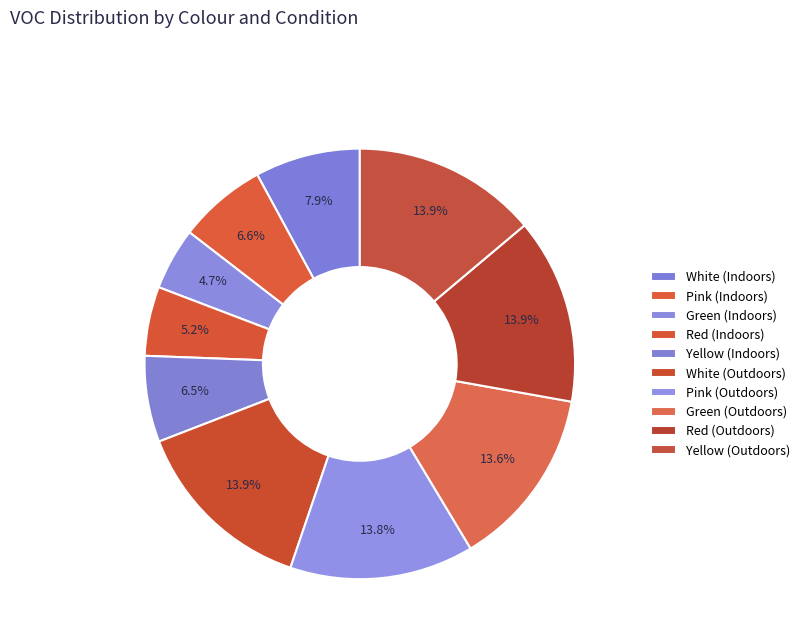

Count the number of slices in the pie.

10